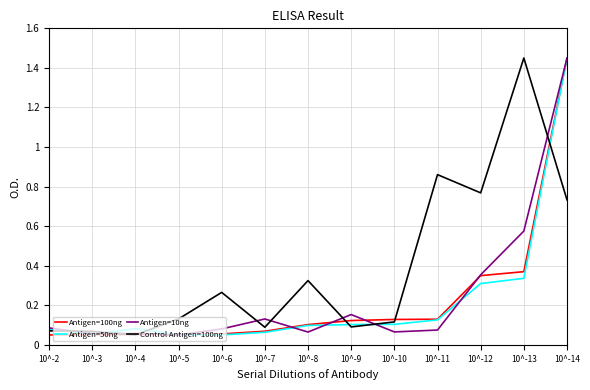

Is it true that Antigen=10ng equals 0.1 at 10^-2?

True